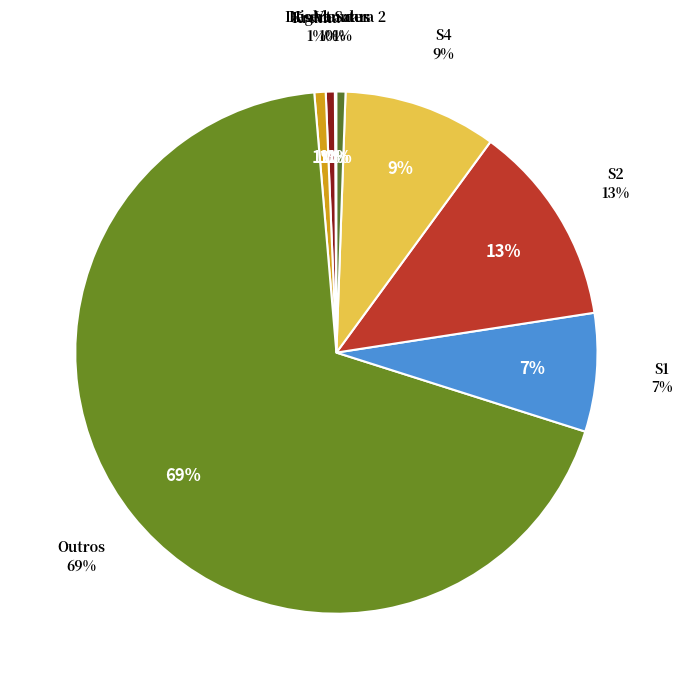

What percentage is the S2 slice, to the nearest percent?

13%